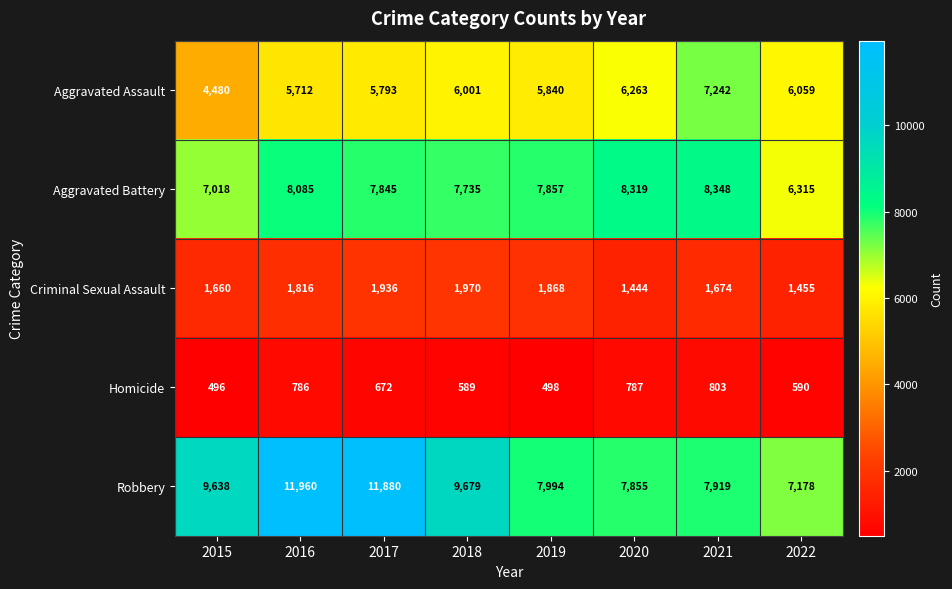

What is the approximate value of Aggravated Assault at 2015, to the nearest 50?

4500